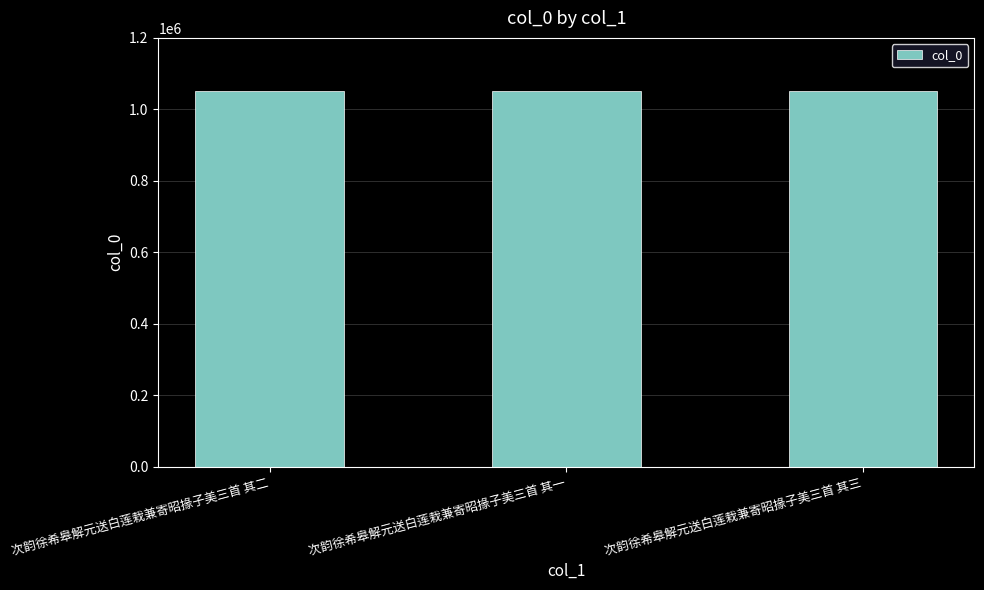

What is the maximum value shown in the chart?

1050969